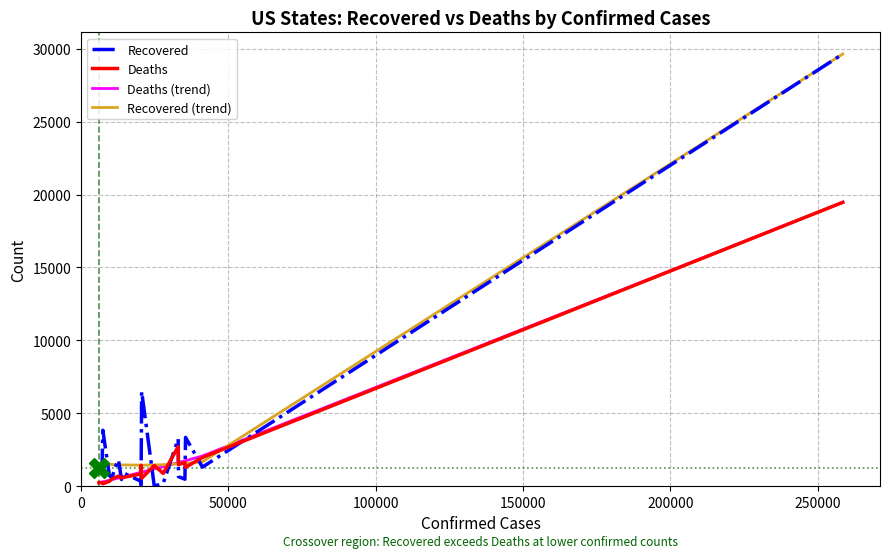

Which series has the widest spread of values?

Recovered